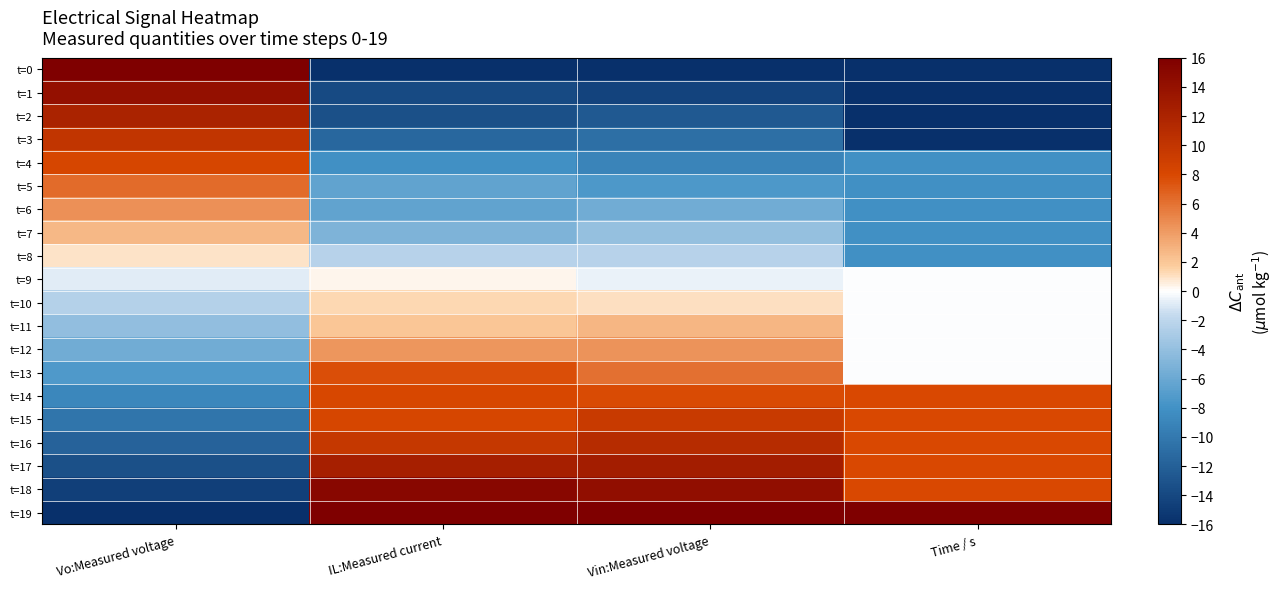

Reading left to right, list all the values displayed in this chart.

t=0: Vo:Measured voltage=16.0	IL:Measured current=-16.0	Vin:Measured voltage=-16.0	Time / s=-16.0
t=1: Vo:Measured voltage=14.0	IL:Measured current=-13.8	Vin:Measured voltage=-14.3	Time / s=-16.0
t=2: Vo:Measured voltage=12.0	IL:Measured current=-13.3	Vin:Measured voltage=-12.5	Time / s=-16.0
t=3: Vo:Measured voltage=10.1	IL:Measured current=-11.4	Vin:Measured voltage=-10.8	Time / s=-16.0
t=4: Vo:Measured voltage=8.2	IL:Measured current=-8.1	Vin:Measured voltage=-9.1	Time / s=-8.0
t=5: Vo:Measured voltage=6.3	IL:Measured current=-6.4	Vin:Measured voltage=-7.4	Time / s=-8.0
t=6: Vo:Measured voltage=4.5	IL:Measured current=-6.4	Vin:Measured voltage=-5.7	Time / s=-8.0
t=7: Vo:Measured voltage=2.7	IL:Measured current=-5.0	Vin:Measured voltage=-4.0	Time / s=-8.0
t=8: Vo:Measured voltage=0.9	IL:Measured current=-2.3	Vin:Measured voltage=-2.3	Time / s=-8.0
t=9: Vo:Measured voltage=-0.8	IL:Measured current=0.3	Vin:Measured voltage=-0.6	Time / s=-0.0
t=10: Vo:Measured voltage=-2.4	IL:Measured current=1.3	Vin:Measured voltage=1.1	Time / s=-0.0
t=11: Vo:Measured voltage=-4.1	IL:Measured current=2.1	Vin:Measured voltage=2.8	Time / s=-0.0
t=12: Vo:Measured voltage=-5.7	IL:Measured current=4.3	Vin:Measured voltage=4.5	Time / s=-0.0
t=13: Vo:Measured voltage=-7.3	IL:Measured current=7.7	Vin:Measured voltage=6.1	Time / s=-0.0
t=14: Vo:Measured voltage=-8.8	IL:Measured current=8.1	Vin:Measured voltage=7.8	Time / s=8.0
t=15: Vo:Measured voltage=-10.3	IL:Measured current=8.2	Vin:Measured voltage=9.4	Time / s=8.0
t=16: Vo:Measured voltage=-11.8	IL:Measured current=9.7	Vin:Measured voltage=11.1	Time / s=8.0
t=17: Vo:Measured voltage=-13.3	IL:Measured current=12.5	Vin:Measured voltage=12.7	Time / s=8.0
t=18: Vo:Measured voltage=-14.7	IL:Measured current=15.1	Vin:Measured voltage=14.4	Time / s=8.0
t=19: Vo:Measured voltage=-16.0	IL:Measured current=16.0	Vin:Measured voltage=16.0	Time / s=16.0